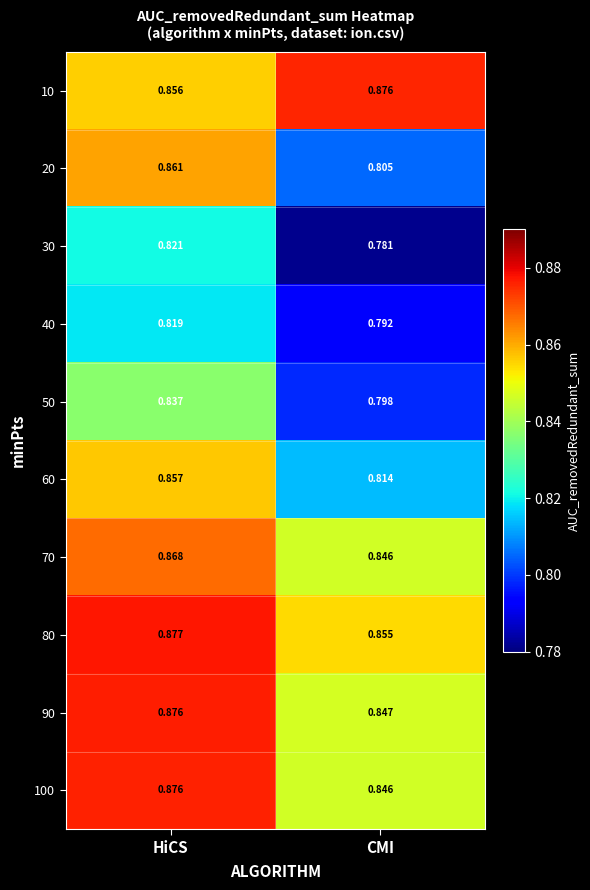

Which category has the highest value across all series?

HiCS